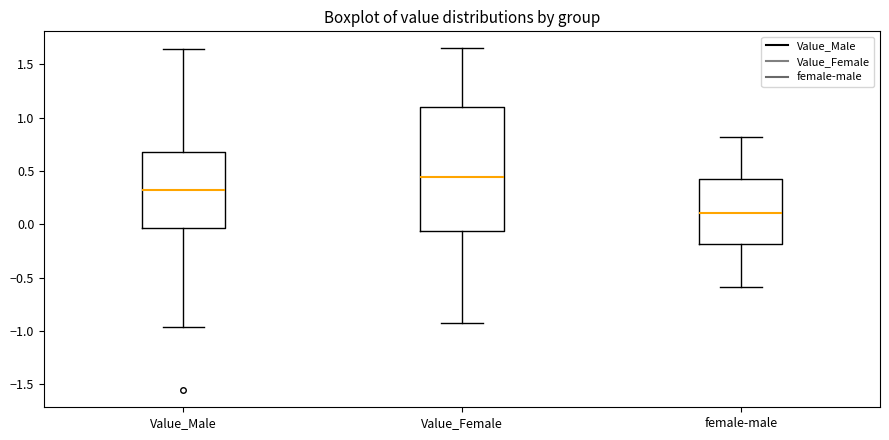

Which box is the tallest, from its lower edge to its upper edge?

Value_Female